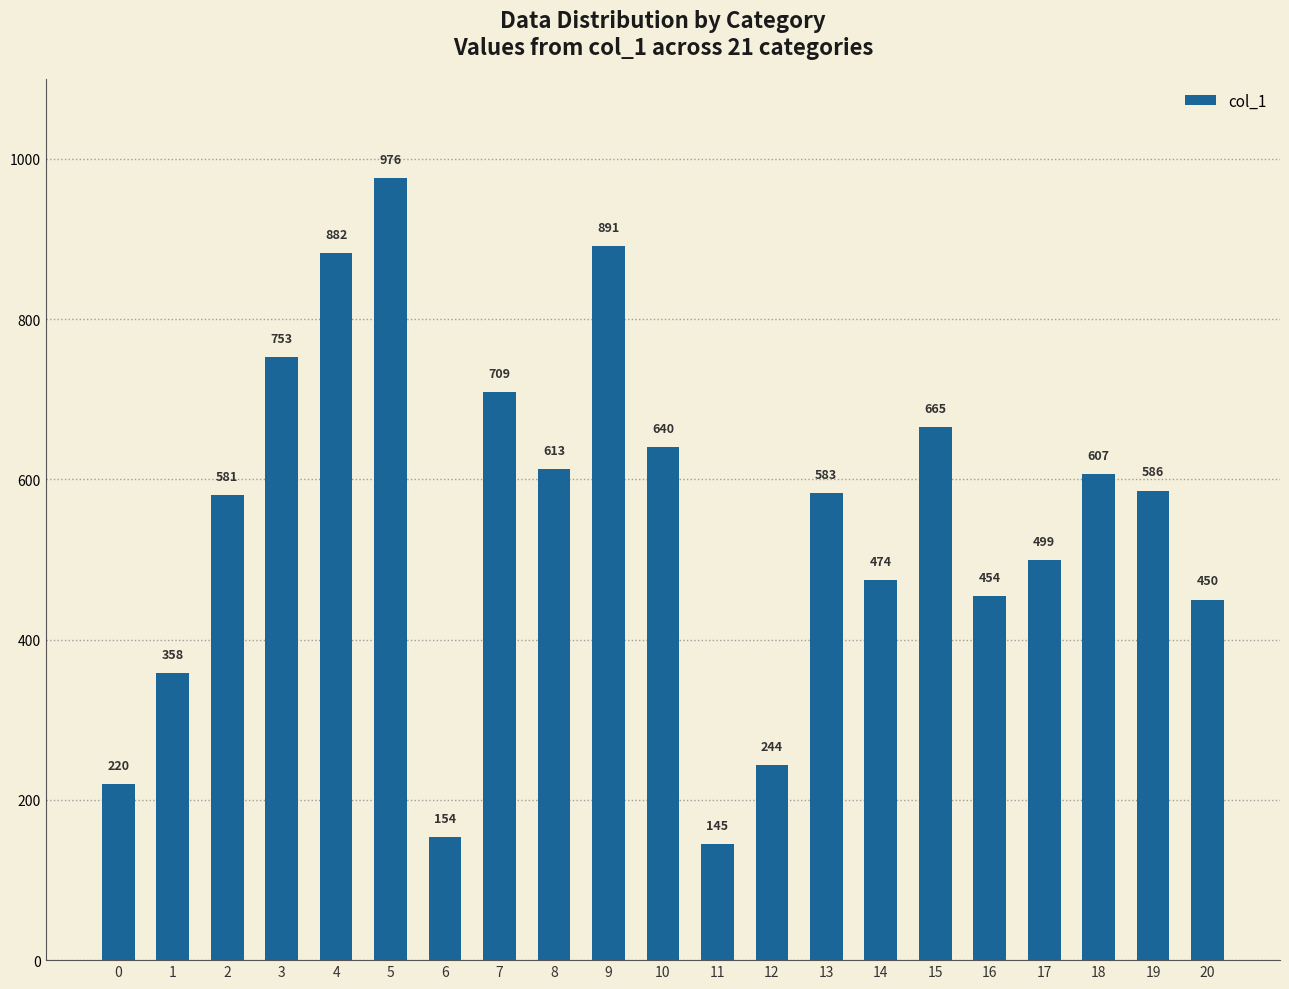

How many data points does each series have?

21